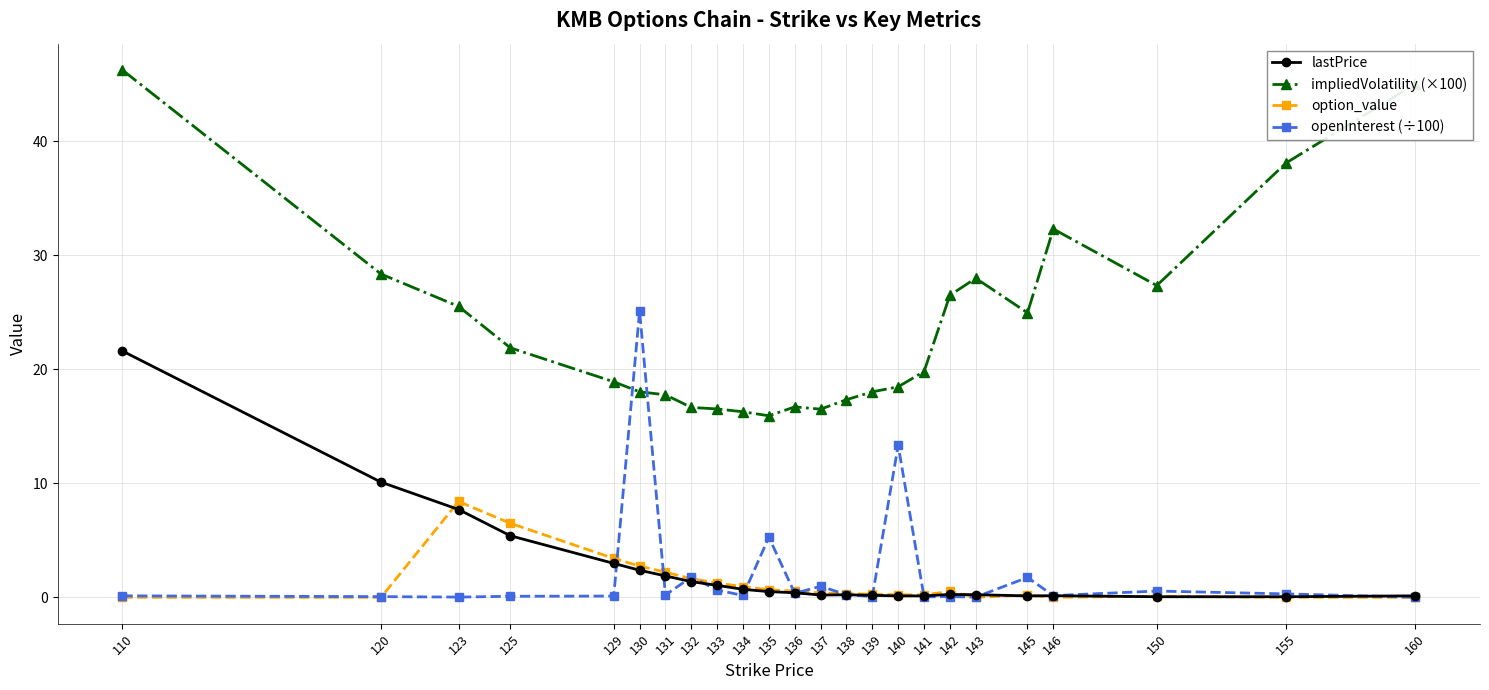

Is this an area chart (filled region under the line)?

No